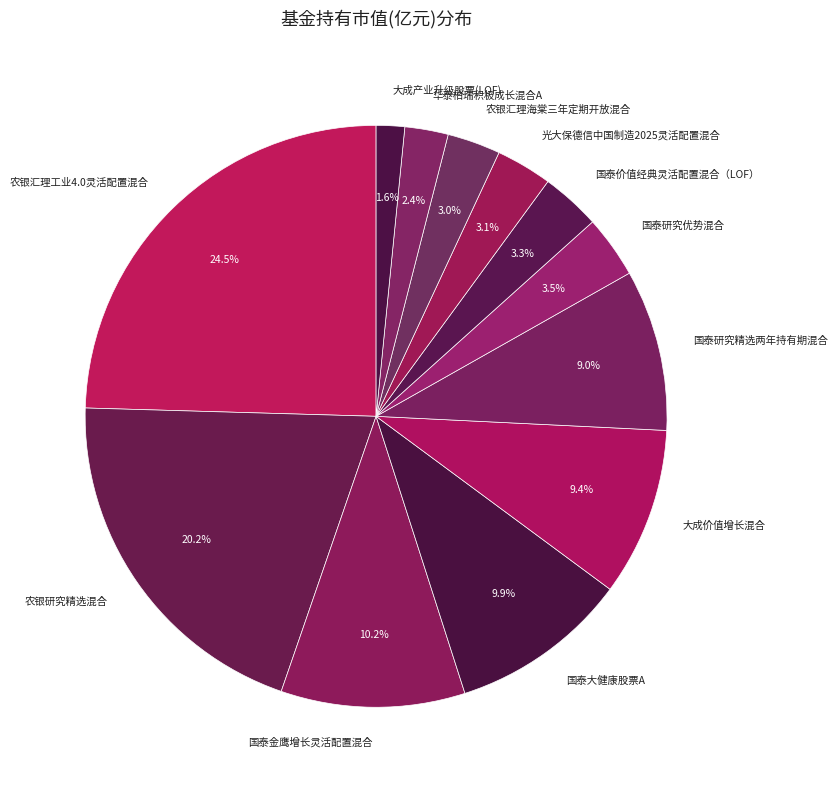

Do 国泰价值经典灵活配置混合（LOF） and 国泰大健康股票A together represent more than half of the pie?

No